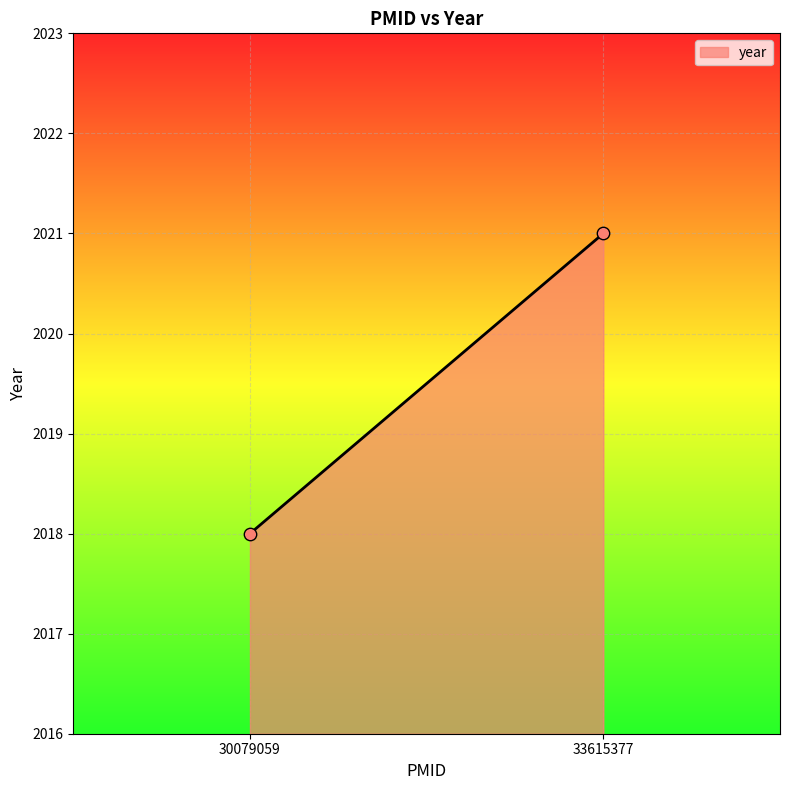

What Y value in the scatter plot is closest to 2019?

2018